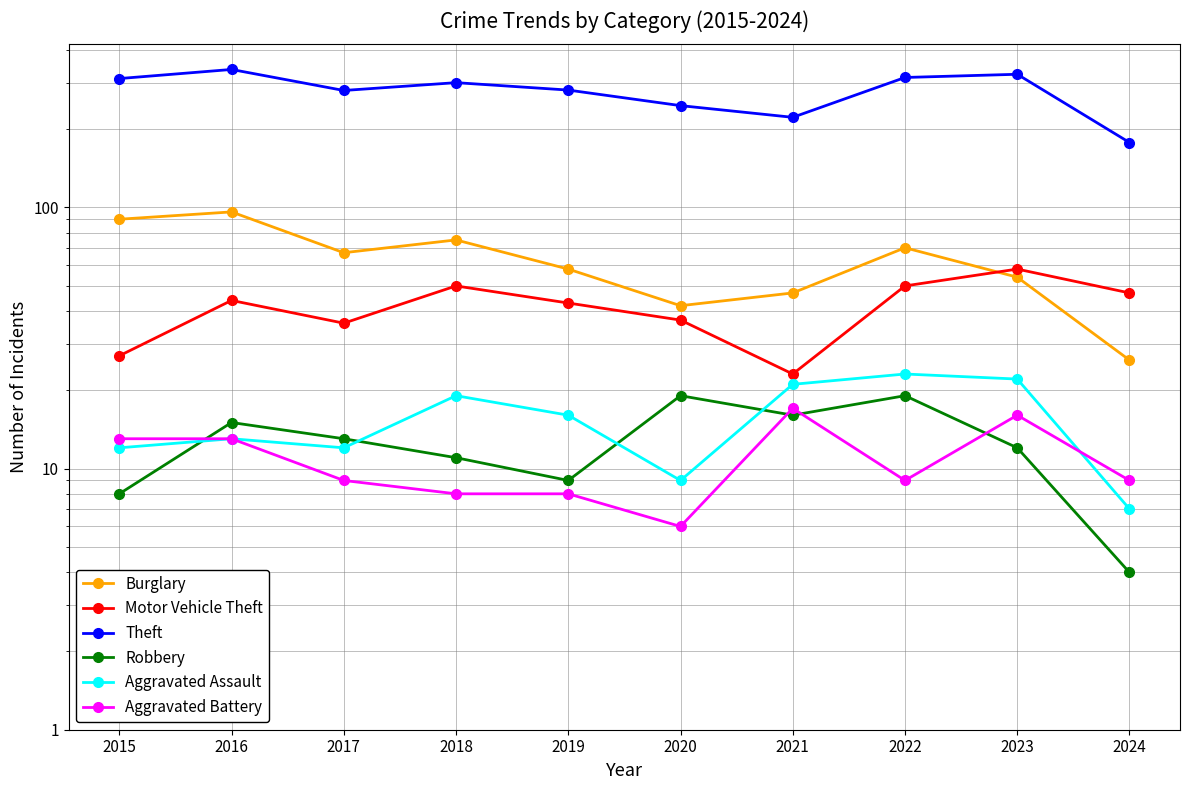

True or false: Burglary and Motor Vehicle Theft cross at least once.

True